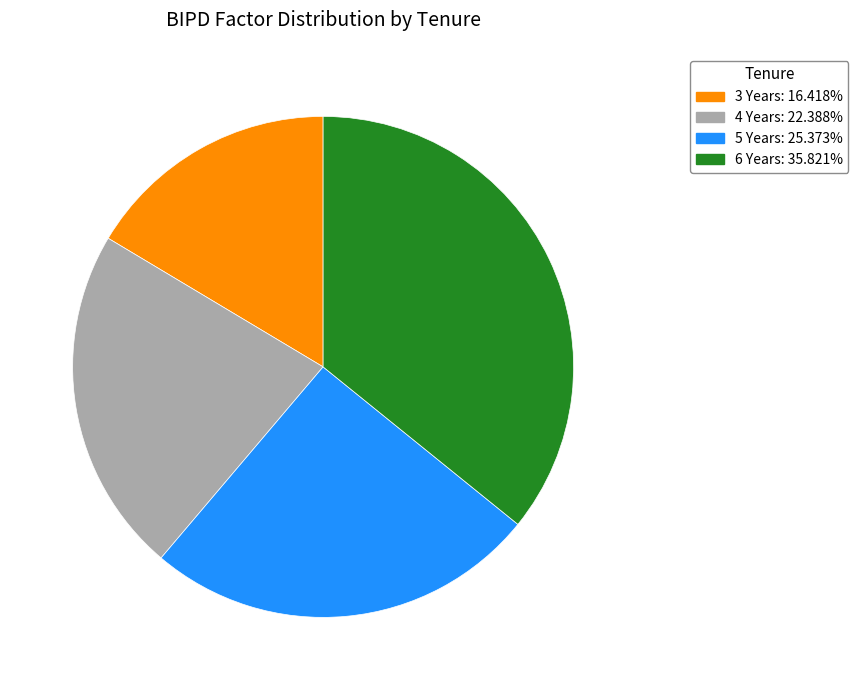

Do 5 Years and 3 Years together represent more than half of the pie?

No